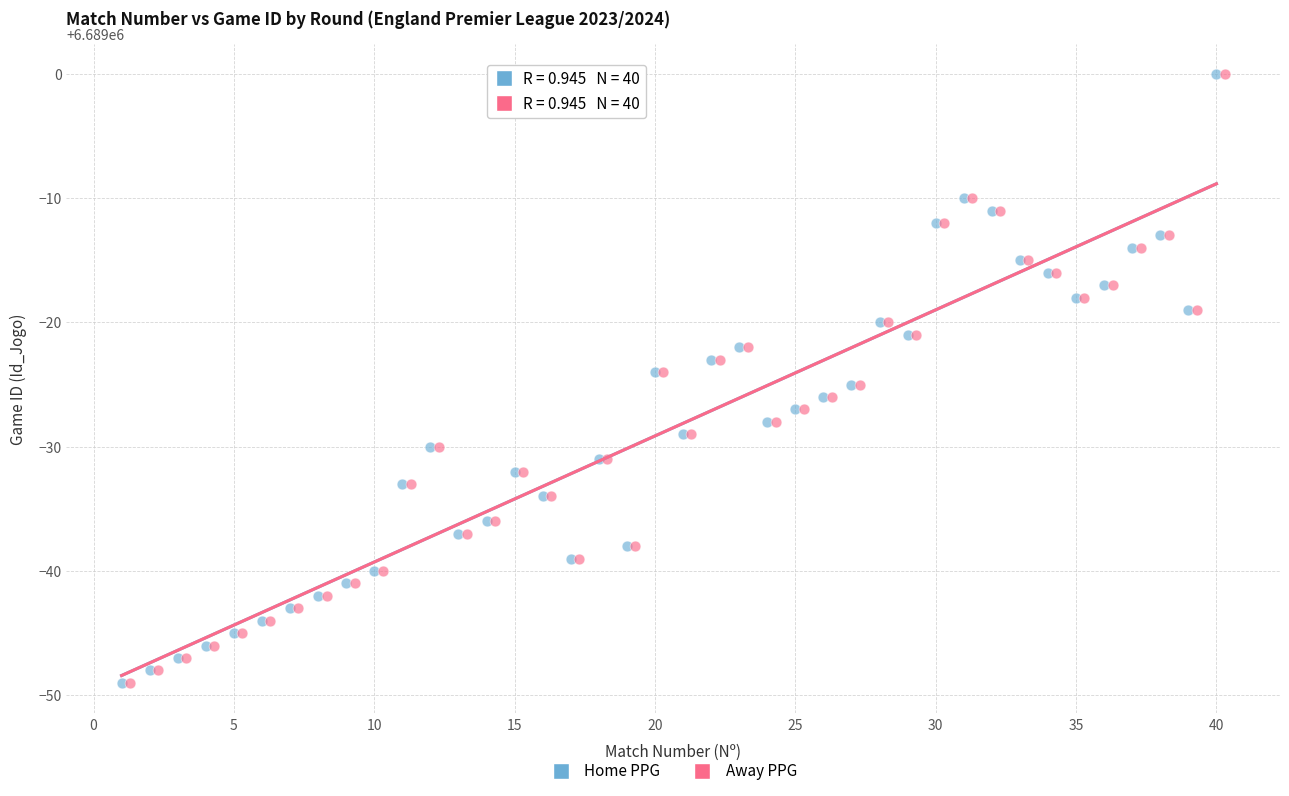

What are all the series names shown in the legend?

Home PPG, Away PPG